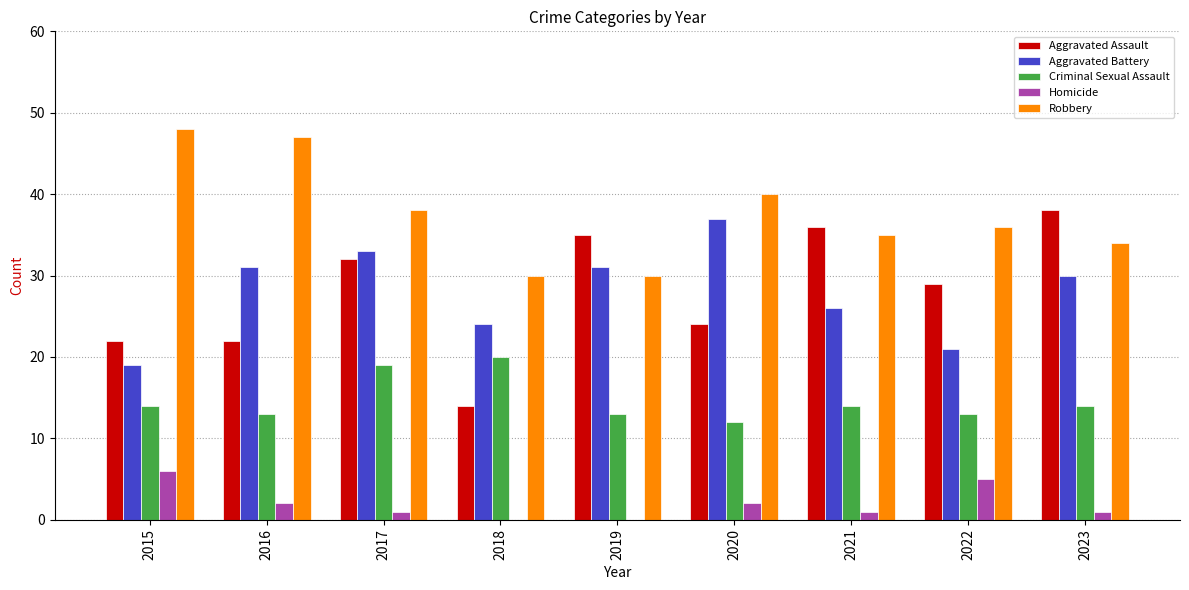

Is it true that Aggravated Battery equals 9 at 2023?

False